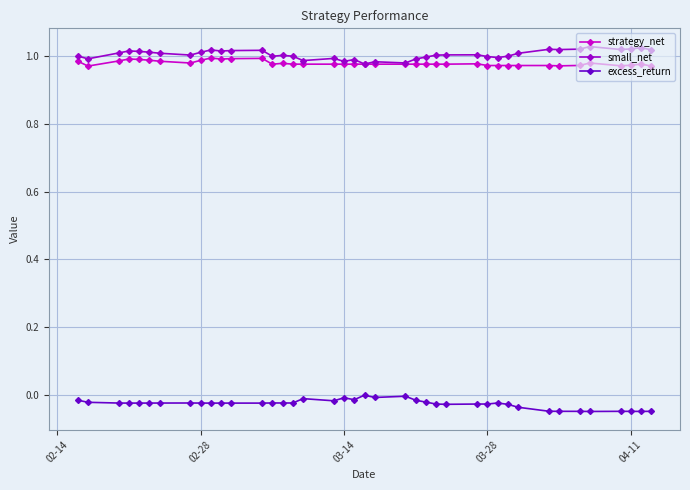

True or false: excess_return and small_net intersect in this chart.

False